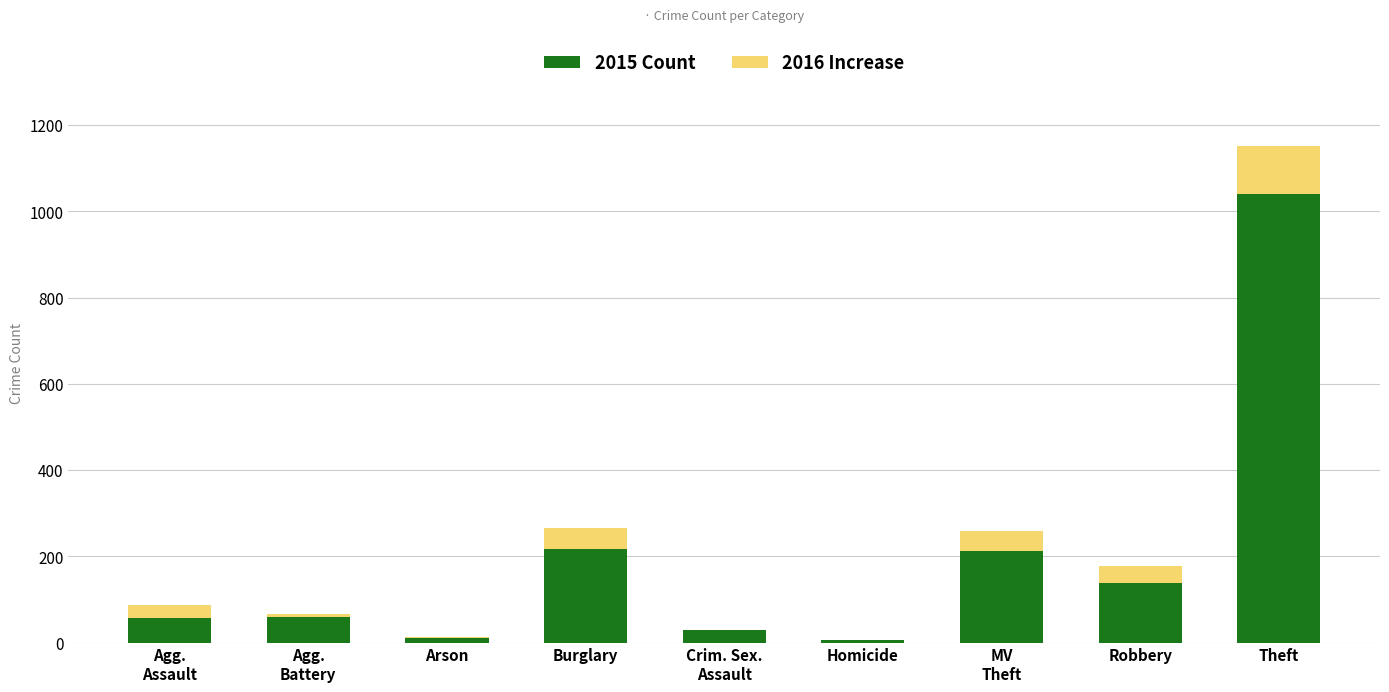

What is the total value across all series at Theft?

1151